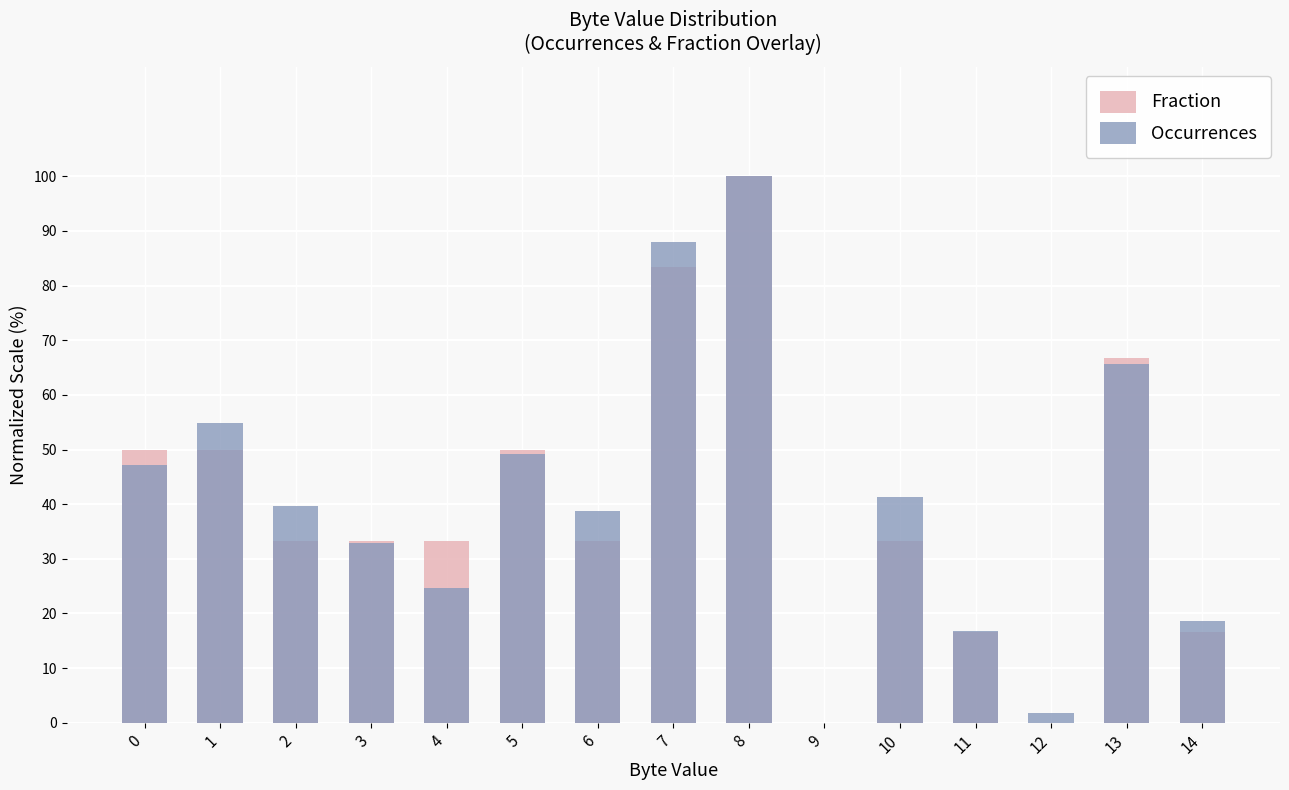

Which label corresponds to the smallest value in the chart?

9